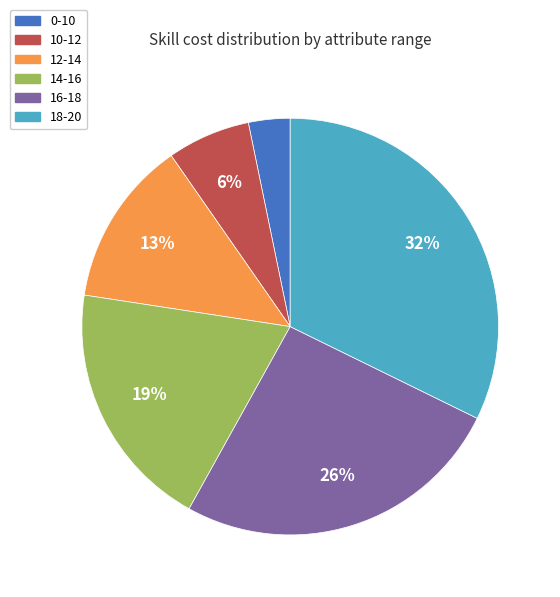

Between 10-12 and 16-18, which is larger?

16-18